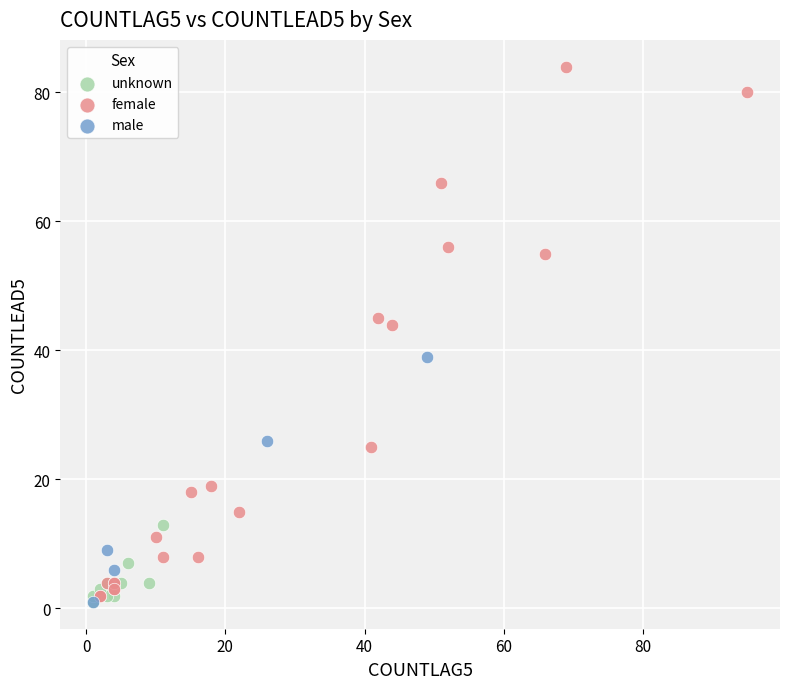

Which series reaches the maximum Y coordinate?

female